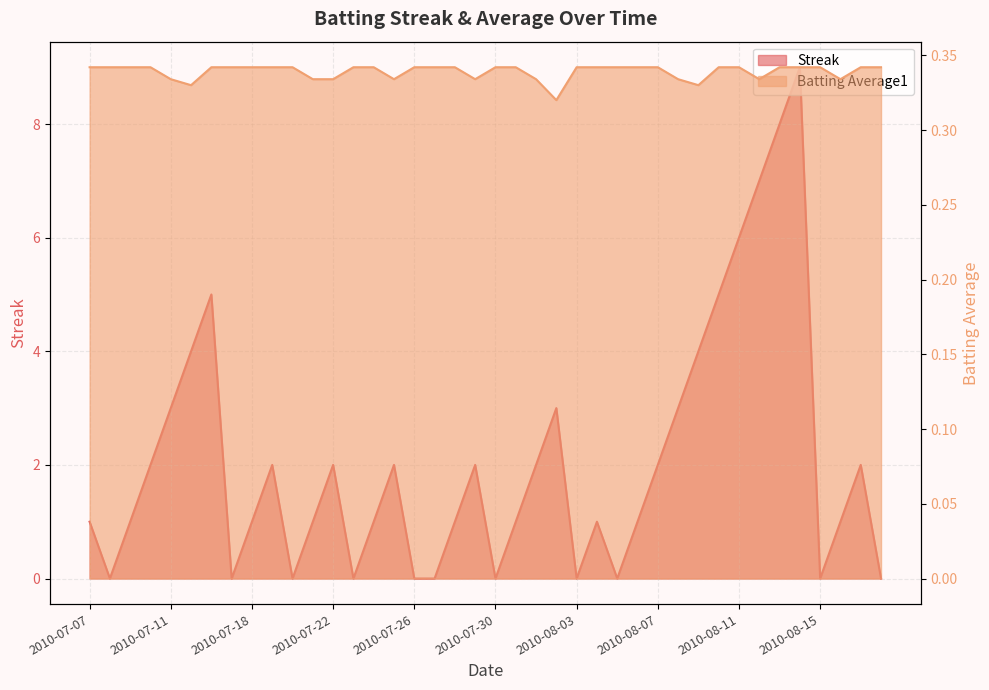

Rank the series by their average value, from highest to lowest.

Streak, Batting Average1